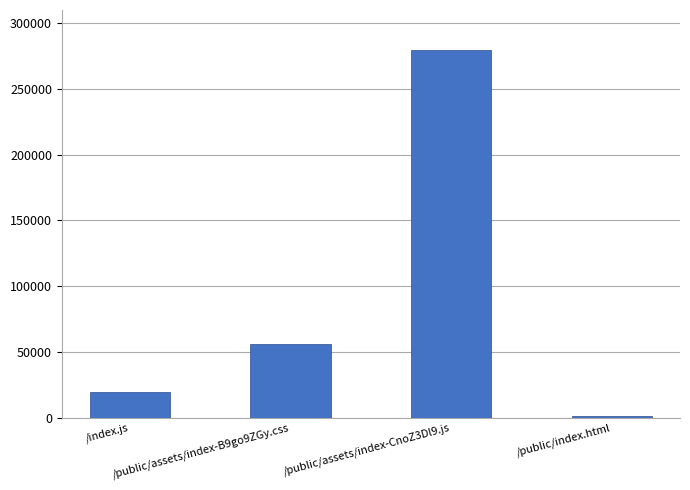

List the labels in order of value, largest first.

/public/assets/index-CnoZ3Dl9.js, /public/assets/index-B9go9ZGy.css, /index.js, /public/index.html